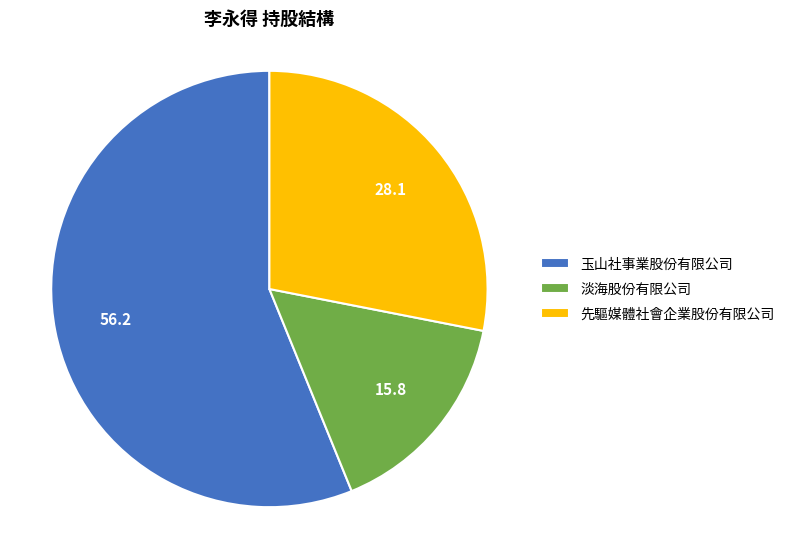

Is the sum of 玉山社事業股份有限公司 and 淡海股份有限公司 greater than half?

Yes